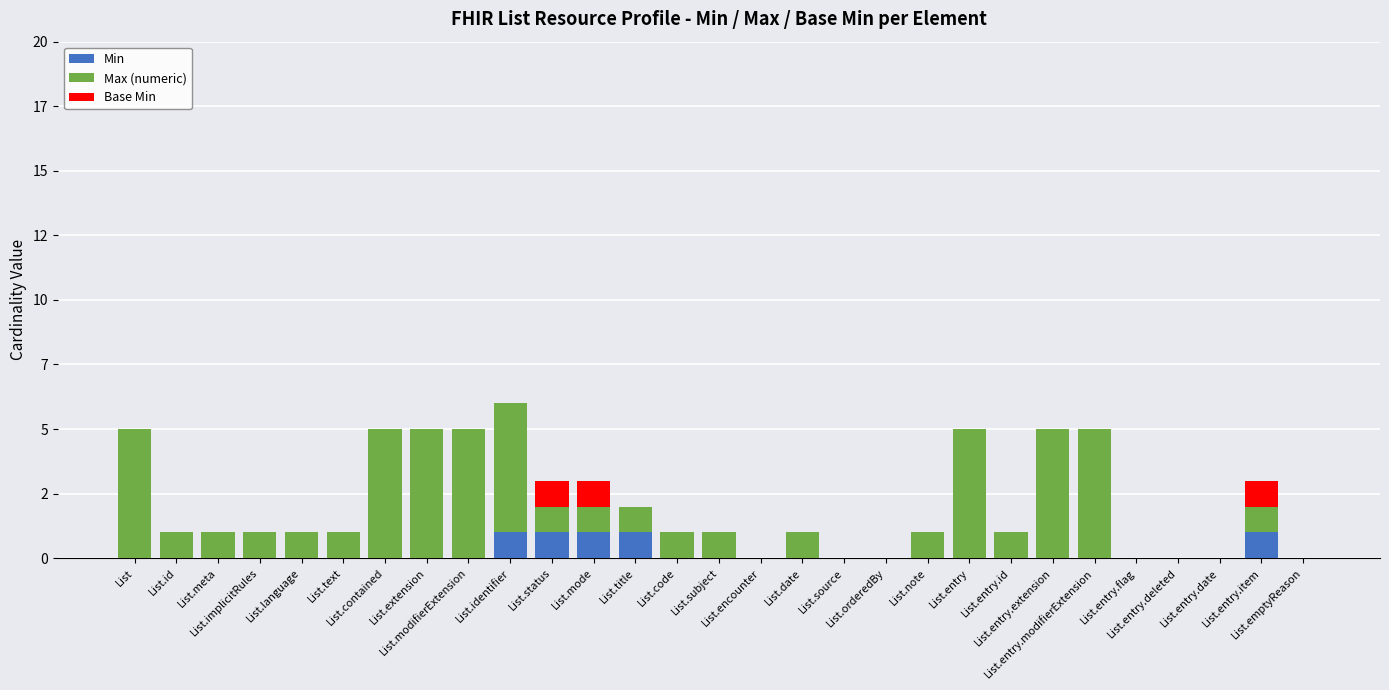

Where is Base Min nearest to the value 0?

List